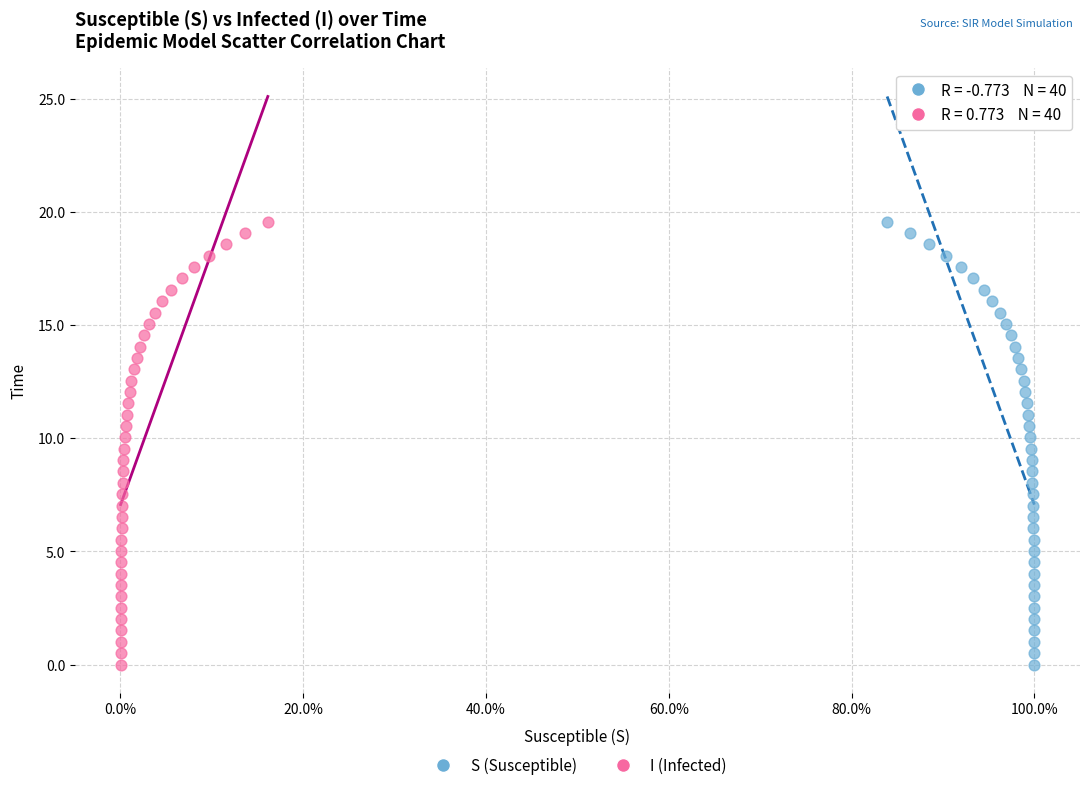

What are all the series names shown in the legend?

S (Susceptible), I (Infected)